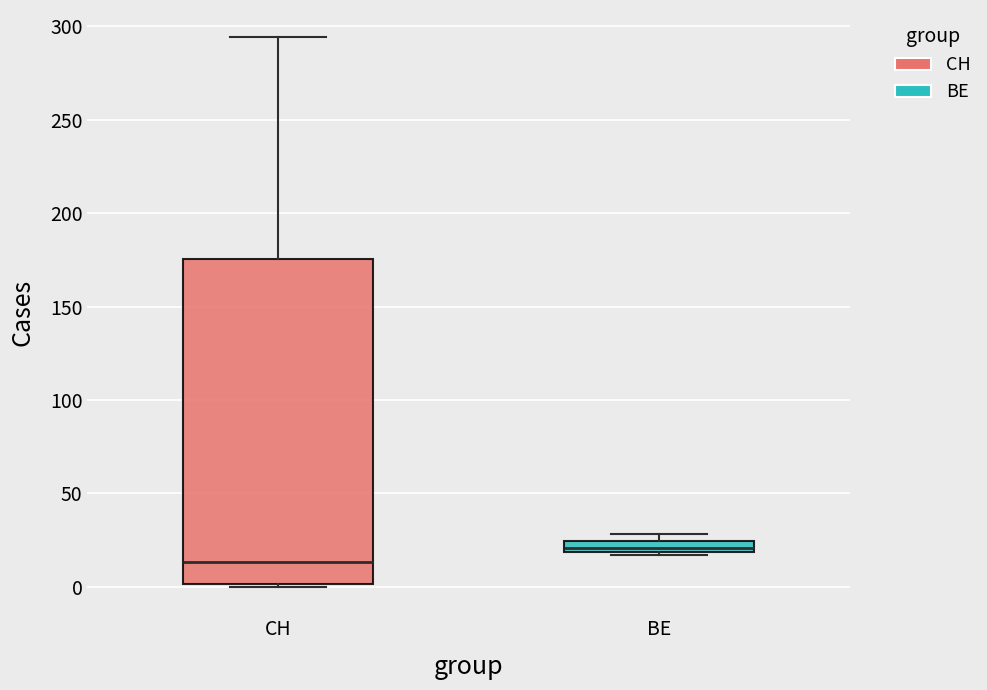

Which box's median line is the highest?

BE